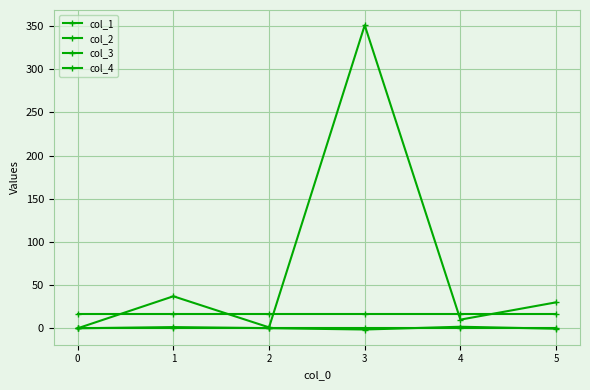

What is the difference between the col_1 values at 3 and 1?

313.9